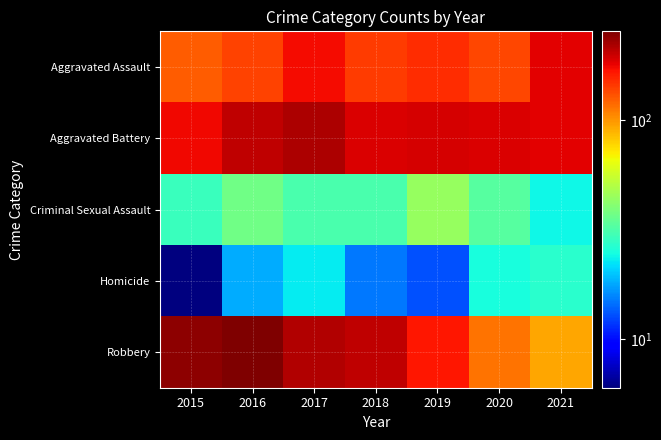

Reading left to right, transcribe all the data shown in this chart.

Aggravated Assault: 2015=125	2016=139	2017=174	2018=143	2019=152	2020=136	2021=183
Aggravated Battery: 2015=175	2016=206	2017=218	2018=189	2019=191	2020=190	2021=183
Criminal Sexual Assault: 2015=29	2016=37	2017=31	2018=31	2019=44	2020=33	2021=24
Homicide: 2015=6	2016=18	2017=23	2018=15	2019=13	2020=25	2021=27
Robbery: 2015=242	2016=255	2017=216	2018=206	2019=165	2020=114	2021=93